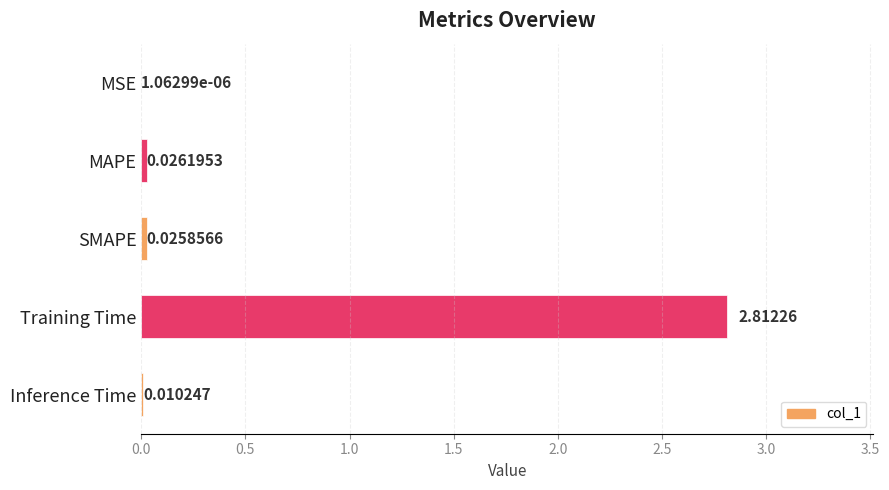

At which label is the value closest to 1?

MAPE